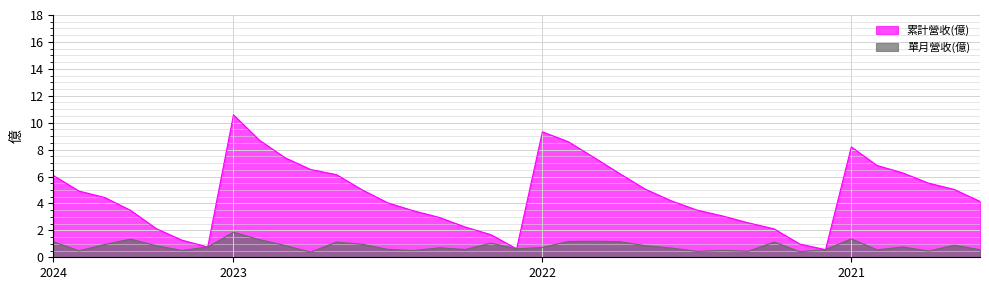

Between 2023 and 2021, which series saw the biggest shift?

累計營收(億)